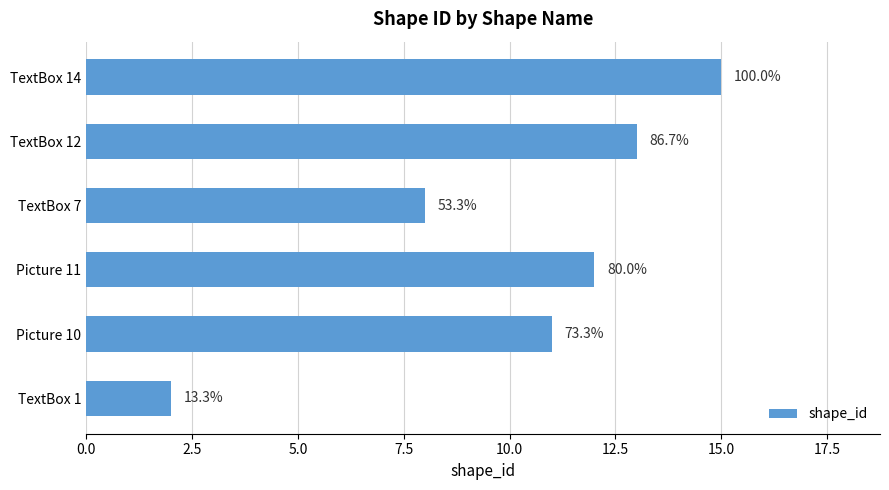

How many bars are there in total?

6